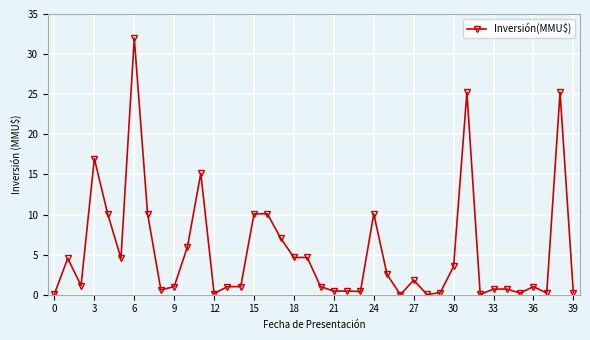

How many categories are shown in the chart?

40